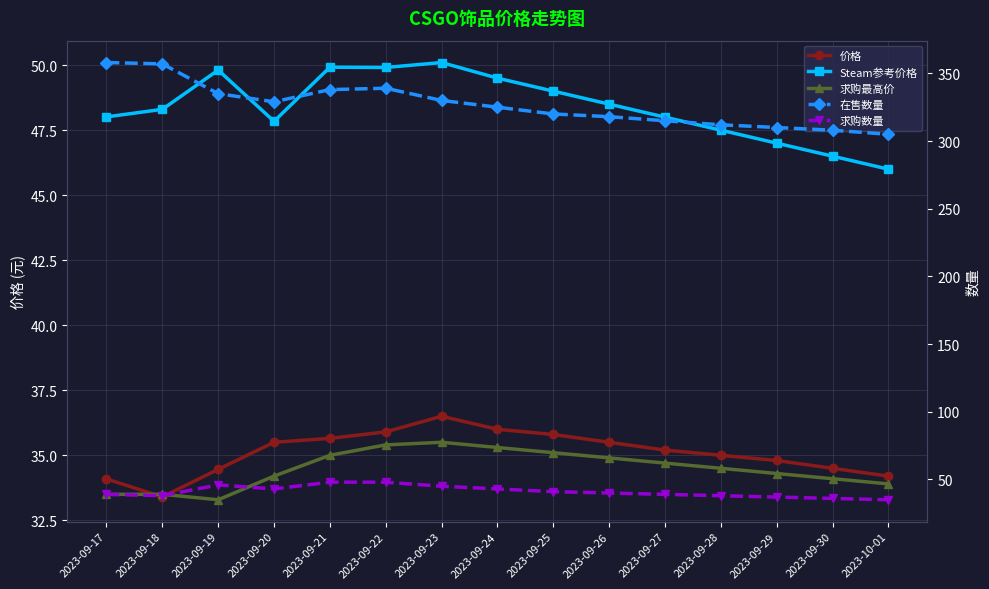

Does the chart have visible grid lines?

Yes